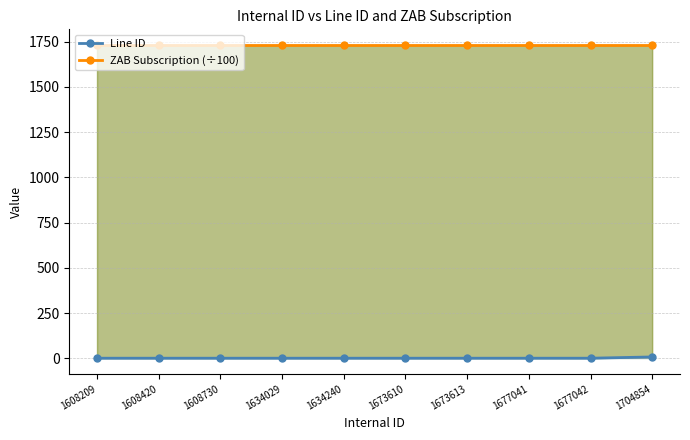

List the series in order of their overall mean, lowest first.

Line ID, ZAB Subscription (÷100)